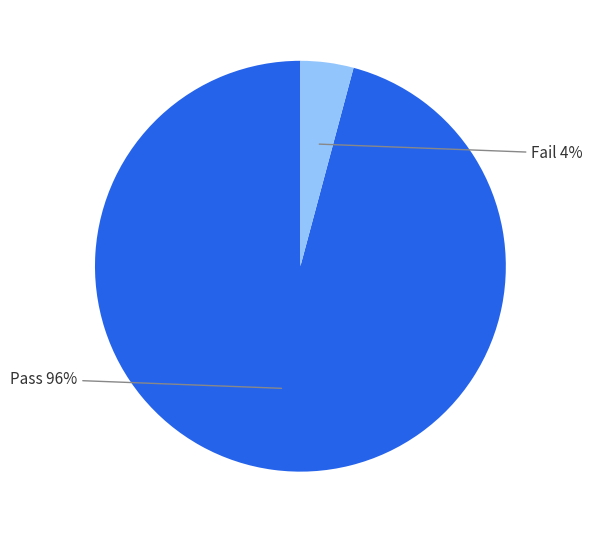

Is there a majority slice in this chart?

Yes